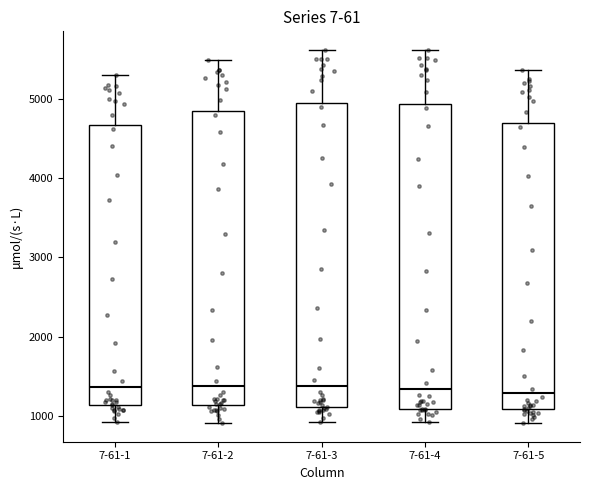

Reading left to right, transcribe this box plot: for each box, give where its median line is, the range the box spans, and where its two whiskers end, as read against the y-axis. The values are not printed on the chart, so give them approximately, as read against the axis.

7-61-1: median 1400, box 1100 to 4700, whiskers 900 to 5300
7-61-2: median 1400, box 1100 to 4900, whiskers 900 to 5500
7-61-3: median 1400, box 1100 to 5000, whiskers 900 to 5600
7-61-4: median 1300, box 1100 to 4900, whiskers 900 to 5600
7-61-5: median 1300, box 1100 to 4700, whiskers 900 to 5400